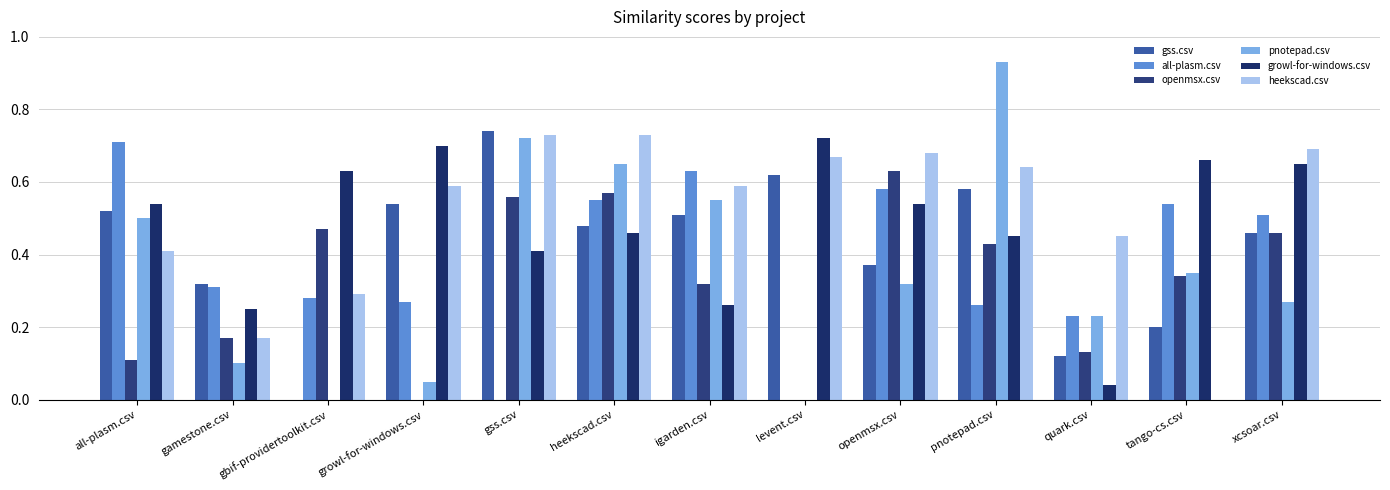

Are the bars grouped side by side (vs. stacked)?

Yes